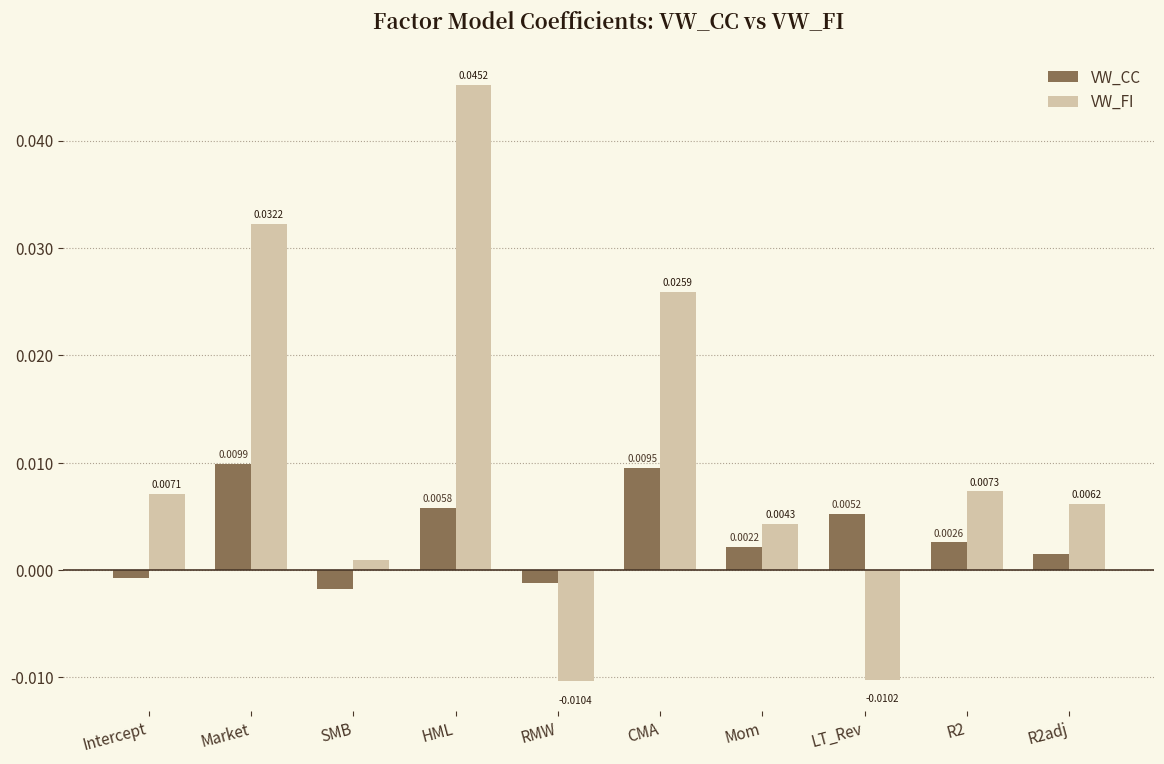

How many data points does each series have?

10